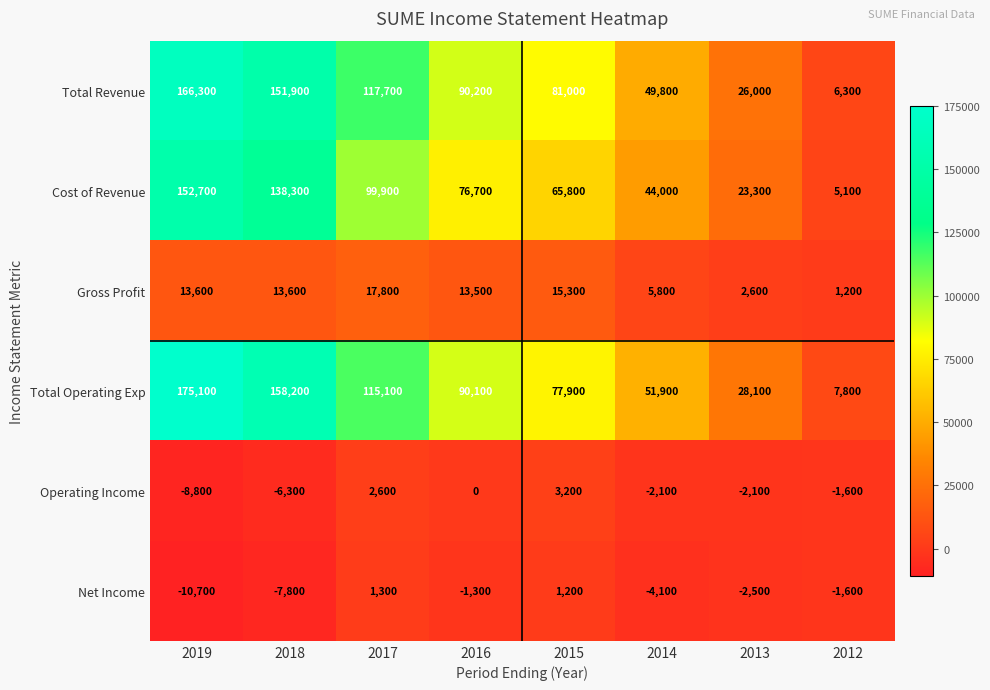

Rank the series by their maximum value, from lowest to highest.

Net Income, Operating Income, Gross Profit, Cost of Revenue, Total Revenue, Total Operating Exp